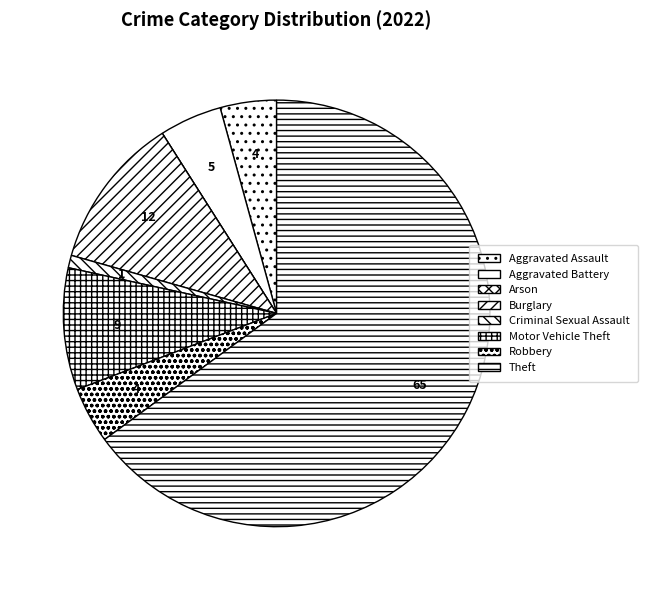

To the nearest percent, what is the difference between the largest and smallest slice percentages?

65%